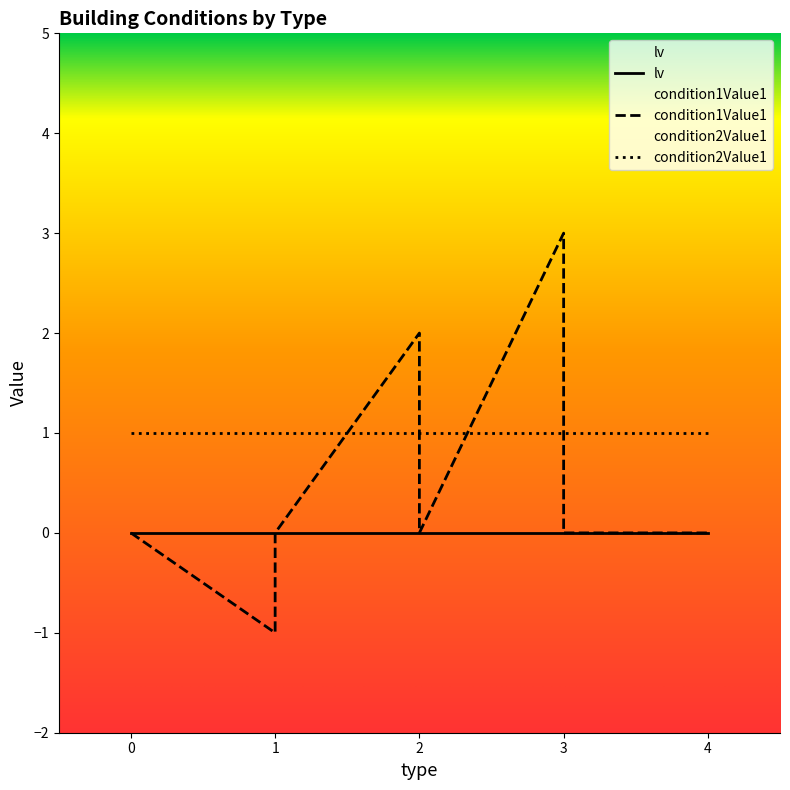

What is the maximum value for condition1Value1?

3